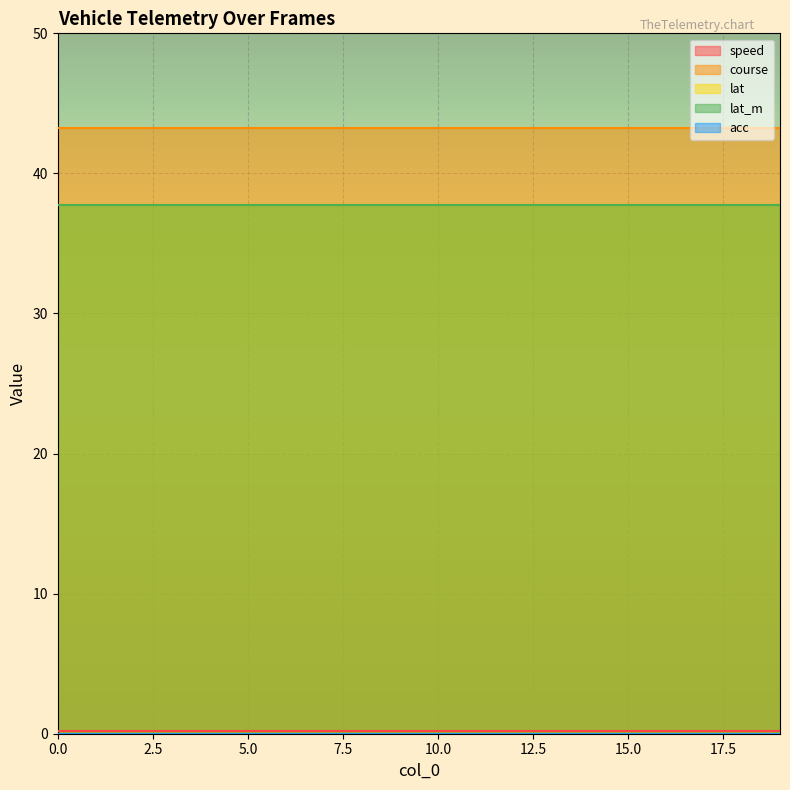

Reading left to right, list all the values displayed in this chart.

speed: 0=0.2	1=0.2	2=0.2	3=0.2	4=0.2	5=0.2	6=0.2	7=0.2	8=0.2	9=0.2	10=0.2	11=0.2	12=0.2	13=0.2	14=0.2	15=0.2	16=0.2	17=0.2	18=0.2	19=0.2
course: 0=43.2	1=43.2	2=43.2	3=43.2	4=43.2	5=43.2	6=43.2	7=43.2	8=43.2	9=43.2	10=43.2	11=43.2	12=43.2	13=43.2	14=43.2	15=43.2	16=43.2	17=43.2	18=43.2	19=43.2
lat: 0=37.8	1=37.8	2=37.8	3=37.8	4=37.8	5=37.8	6=37.8	7=37.8	8=37.8	9=37.8	10=37.8	11=37.8	12=37.8	13=37.8	14=37.8	15=37.8	16=37.8	17=37.8	18=37.8	19=37.8
lat_m: 0=37.8	1=37.8	2=37.8	3=37.8	4=37.8	5=37.8	6=37.8	7=37.8	8=37.8	9=37.8	10=37.8	11=37.8	12=37.8	13=37.8	14=37.8	15=37.8	16=37.8	17=37.8	18=37.8	19=37.8
acc: 0=0.0	1=0.0	2=0.0	3=0.0	4=0.0	5=0.0	6=0.0	7=0.0	8=0.0	9=0.0	10=0.0	11=0.0	12=0.0	13=0.0	14=0.0	15=0.0	16=0.0	17=0.0	18=0.0	19=0.0